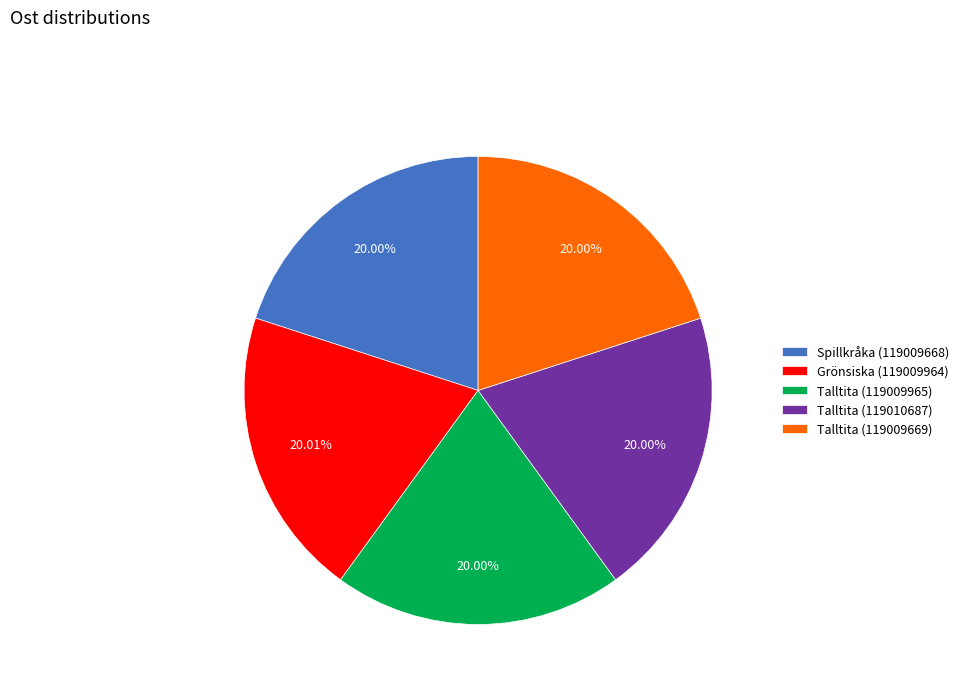

What percentage is the Talltita (119010687) slice, to the nearest percent?

20%